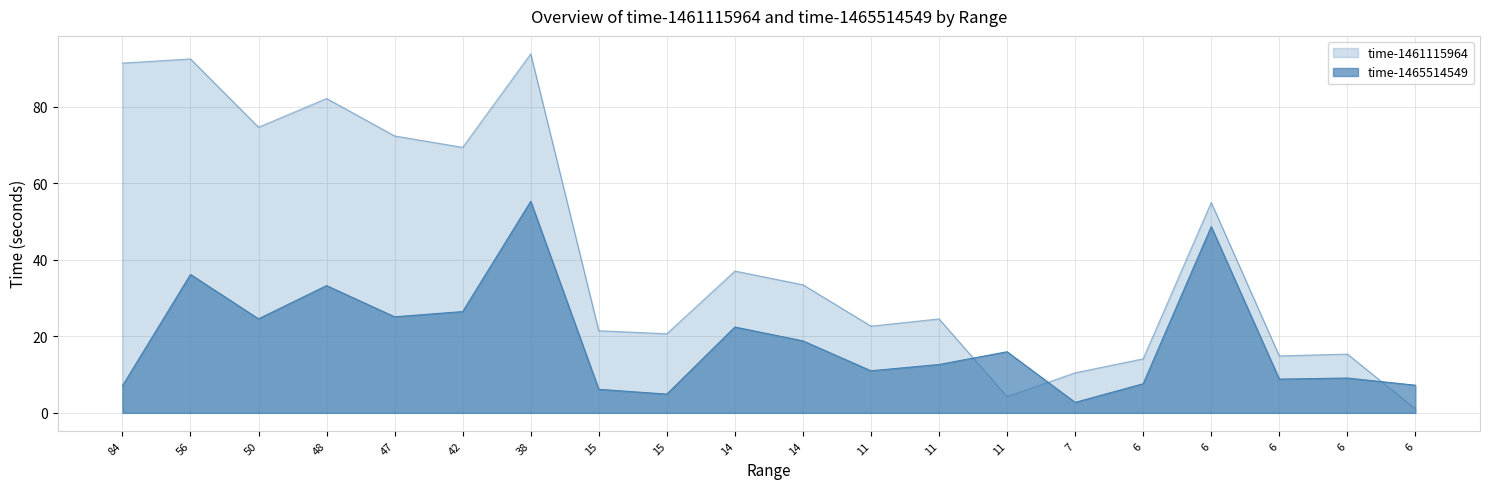

List the series in order of their peak value, lowest first.

time-1465514549, time-1461115964